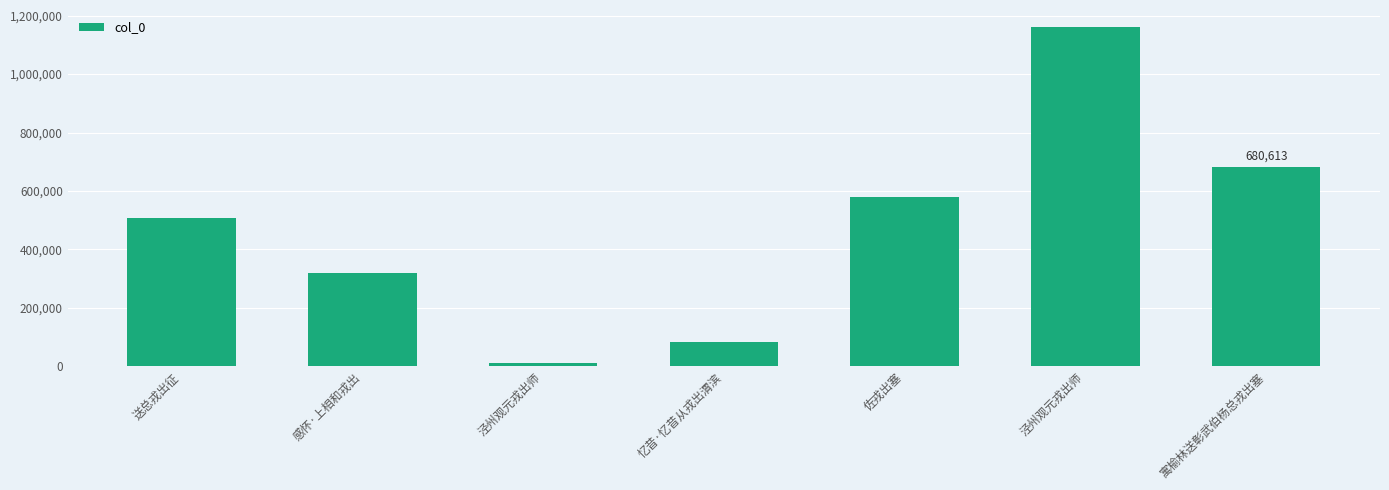

At which label is the value closest to 586022?

佐戎出塞